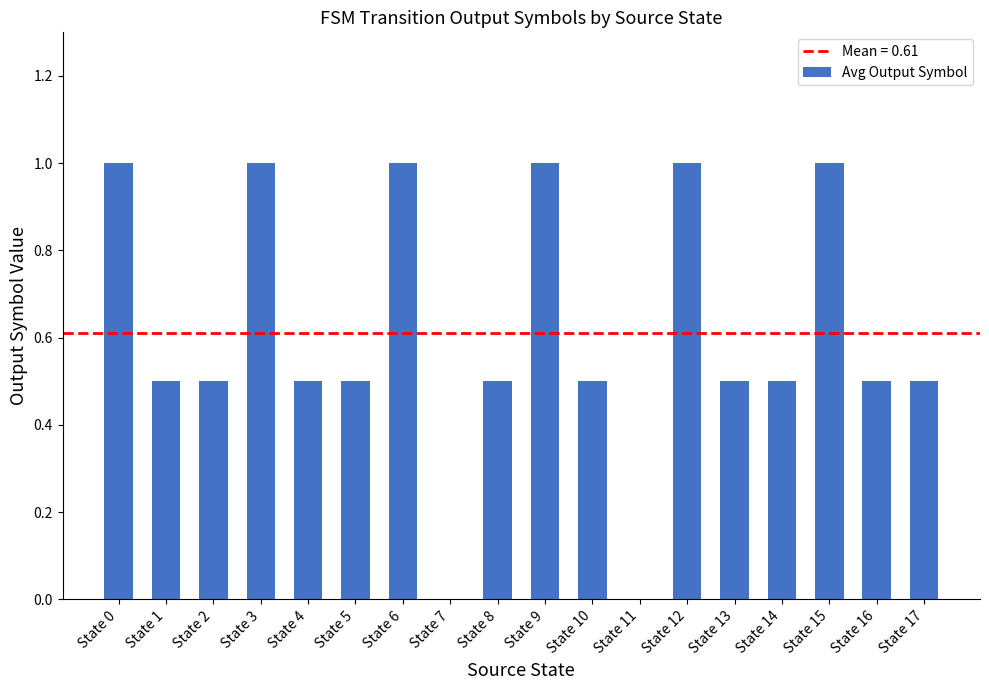

Which has a higher value, State 3 or State 7?

State 3